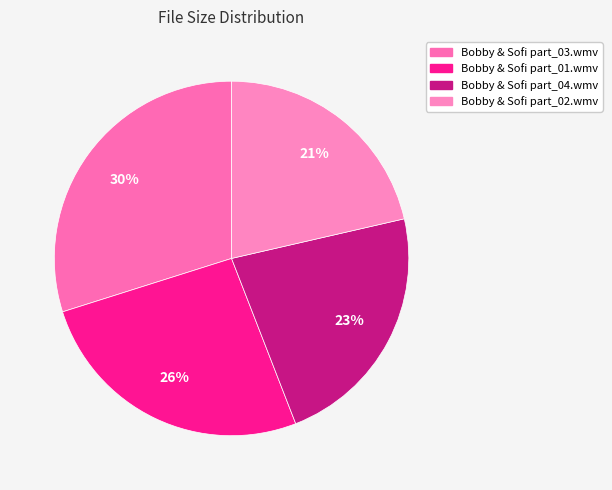

How many segments does this pie chart have?

4